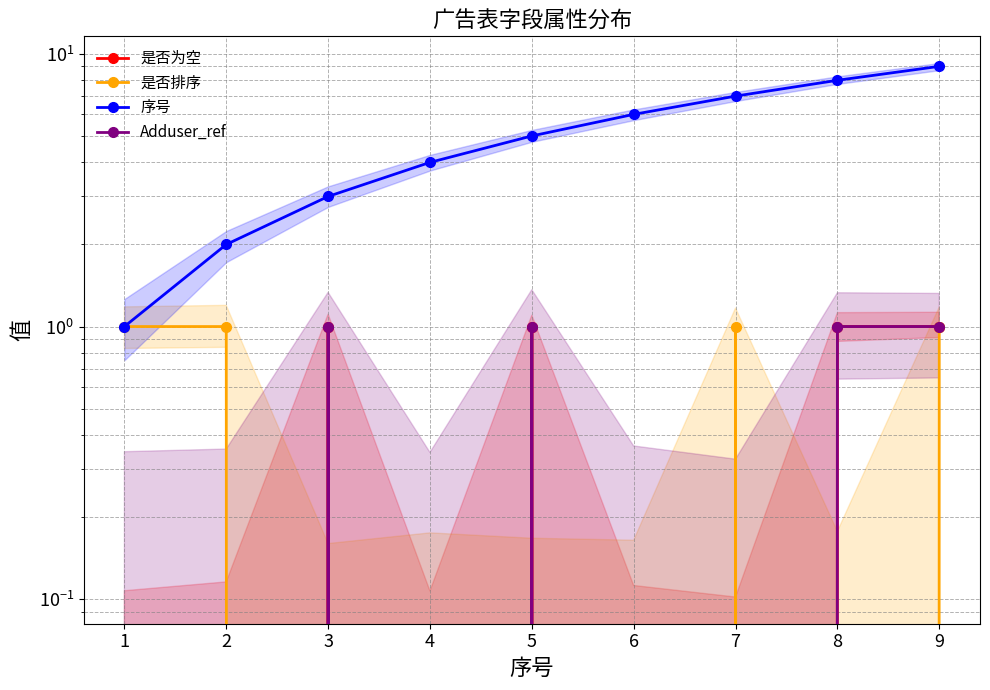

How many Adduser_ref values are between 0 and 1?

9